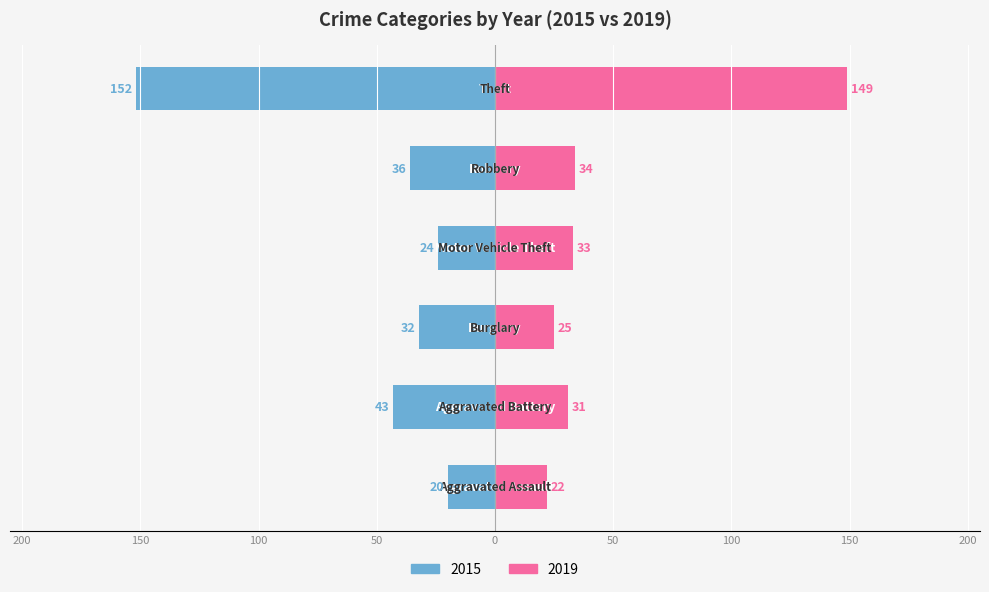

What is the sum of the 2019 values at Robbery and Theft?

183